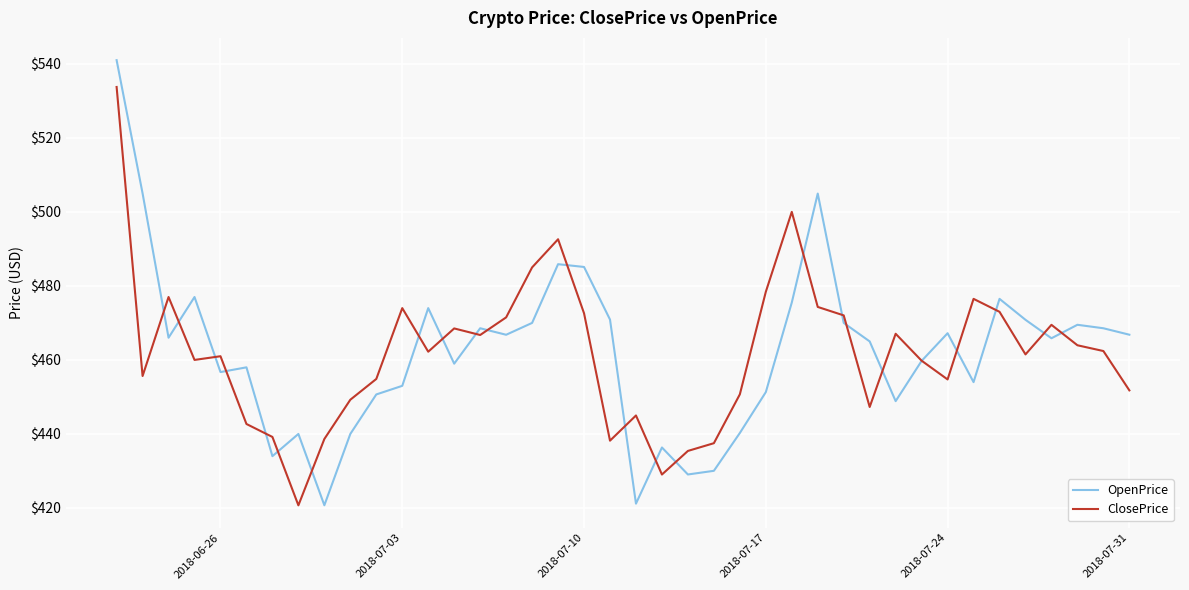

Which series has the widest spread of values?

OpenPrice